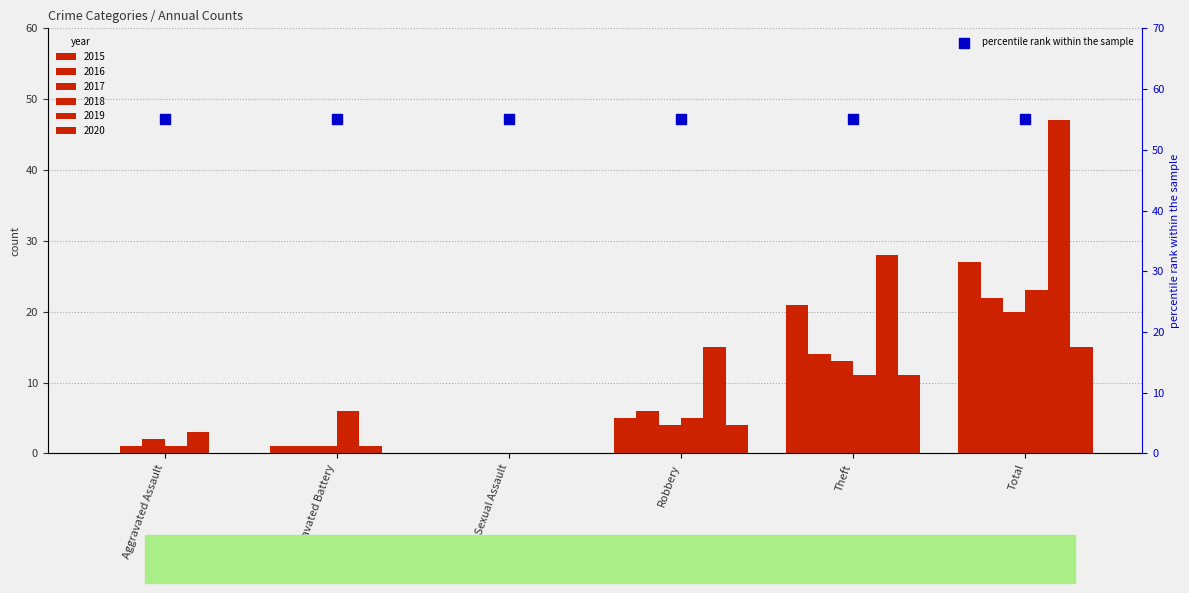

What are all the series names shown in the legend?

2015, 2016, 2017, 2018, 2019, 2020